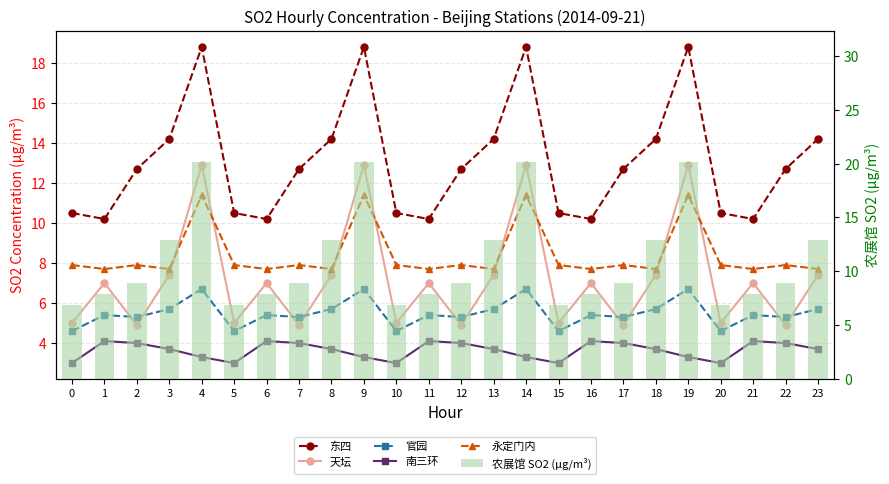

Reading left to right, extract all data points from this chart.

东四: 0=10.5	1=10.2	2=12.7	3=14.2	4=18.8	5=10.5	6=10.2	7=12.7	8=14.2	9=18.8	10=10.5	11=10.2	12=12.7	13=14.2	14=18.8	15=10.5	16=10.2	17=12.7	18=14.2	19=18.8	20=10.5	21=10.2	22=12.7	23=14.2
天坛: 0=5.0	1=7.0	2=4.9	3=7.4	4=12.9	5=5.0	6=7.0	7=4.9	8=7.4	9=12.9	10=5.0	11=7.0	12=4.9	13=7.4	14=12.9	15=5.0	16=7.0	17=4.9	18=7.4	19=12.9	20=5.0	21=7.0	22=4.9	23=7.4
官园: 0=4.6	1=5.4	2=5.3	3=5.7	4=6.7	5=4.6	6=5.4	7=5.3	8=5.7	9=6.7	10=4.6	11=5.4	12=5.3	13=5.7	14=6.7	15=4.6	16=5.4	17=5.3	18=5.7	19=6.7	20=4.6	21=5.4	22=5.3	23=5.7
南三环: 0=3.0	1=4.1	2=4.0	3=3.7	4=3.3	5=3.0	6=4.1	7=4.0	8=3.7	9=3.3	10=3.0	11=4.1	12=4.0	13=3.7	14=3.3	15=3.0	16=4.1	17=4.0	18=3.7	19=3.3	20=3.0	21=4.1	22=4.0	23=3.7
永定门内: 0=7.9	1=7.7	2=7.9	3=7.7	4=11.4	5=7.9	6=7.7	7=7.9	8=7.7	9=11.4	10=7.9	11=7.7	12=7.9	13=7.7	14=11.4	15=7.9	16=7.7	17=7.9	18=7.7	19=11.4	20=7.9	21=7.7	22=7.9	23=7.7
农展馆 SO2 (μg/m³): 0=6.9	1=7.9	2=8.9	3=12.9	4=20.2	5=6.9	6=7.9	7=8.9	8=12.9	9=20.2	10=6.9	11=7.9	12=8.9	13=12.9	14=20.2	15=6.9	16=7.9	17=8.9	18=12.9	19=20.2	20=6.9	21=7.9	22=8.9	23=12.9